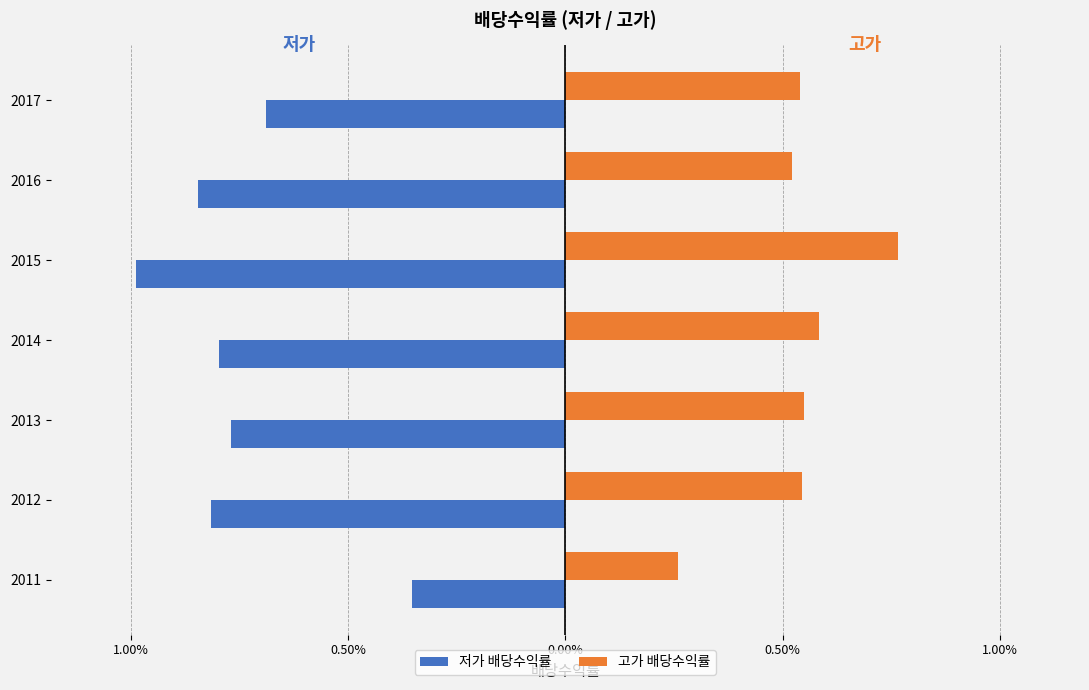

What are all the series names shown in the legend?

저가 배당수익률, 고가 배당수익률